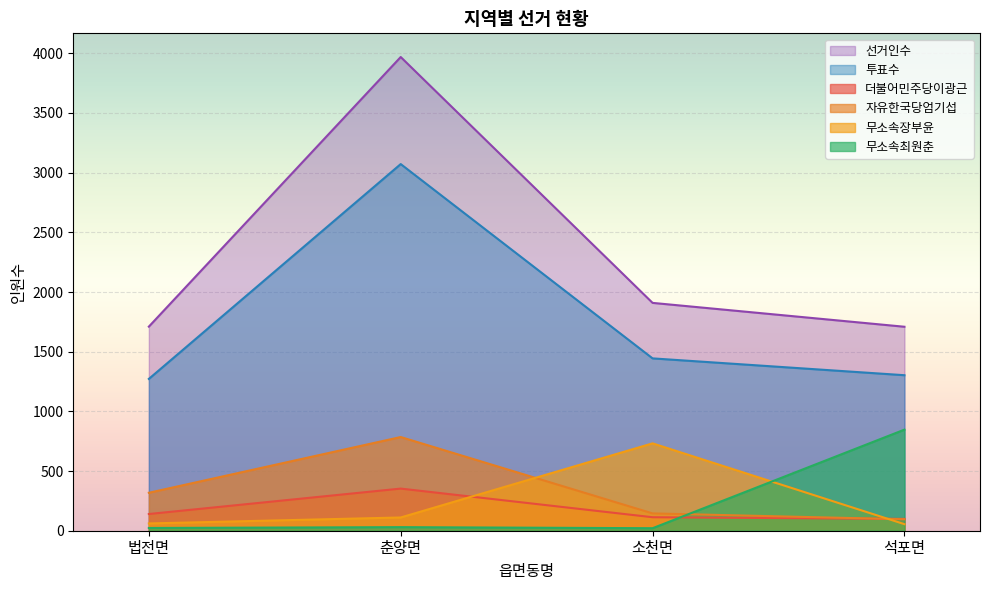

At which label does 투표수 reach its peak?

춘양면